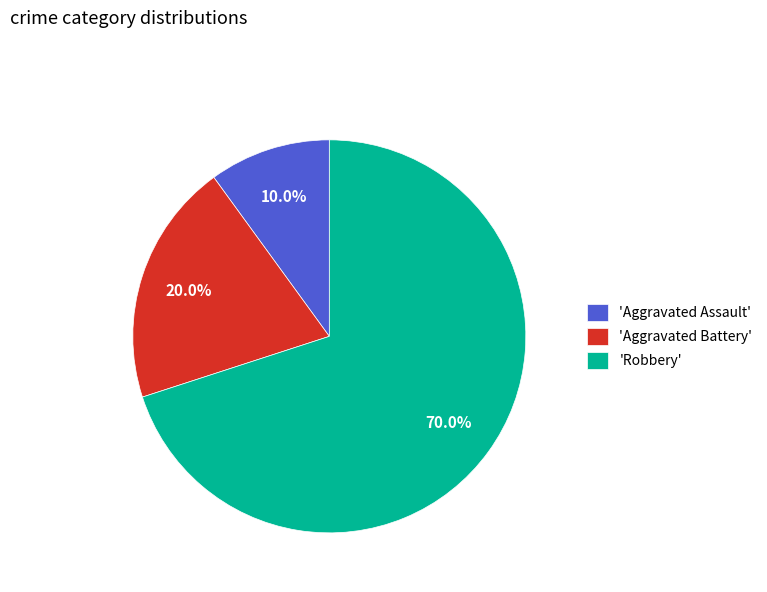

Which category has the smallest portion of the pie?

'Aggravated Assault'